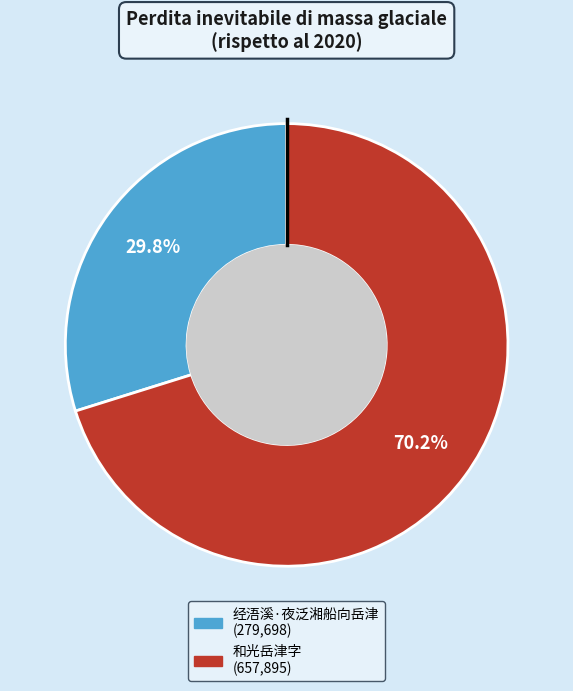

Approximately how many times larger is the value at 经浯溪·夜泛湘船向岳津 compared to 和光岳津字?

0.4